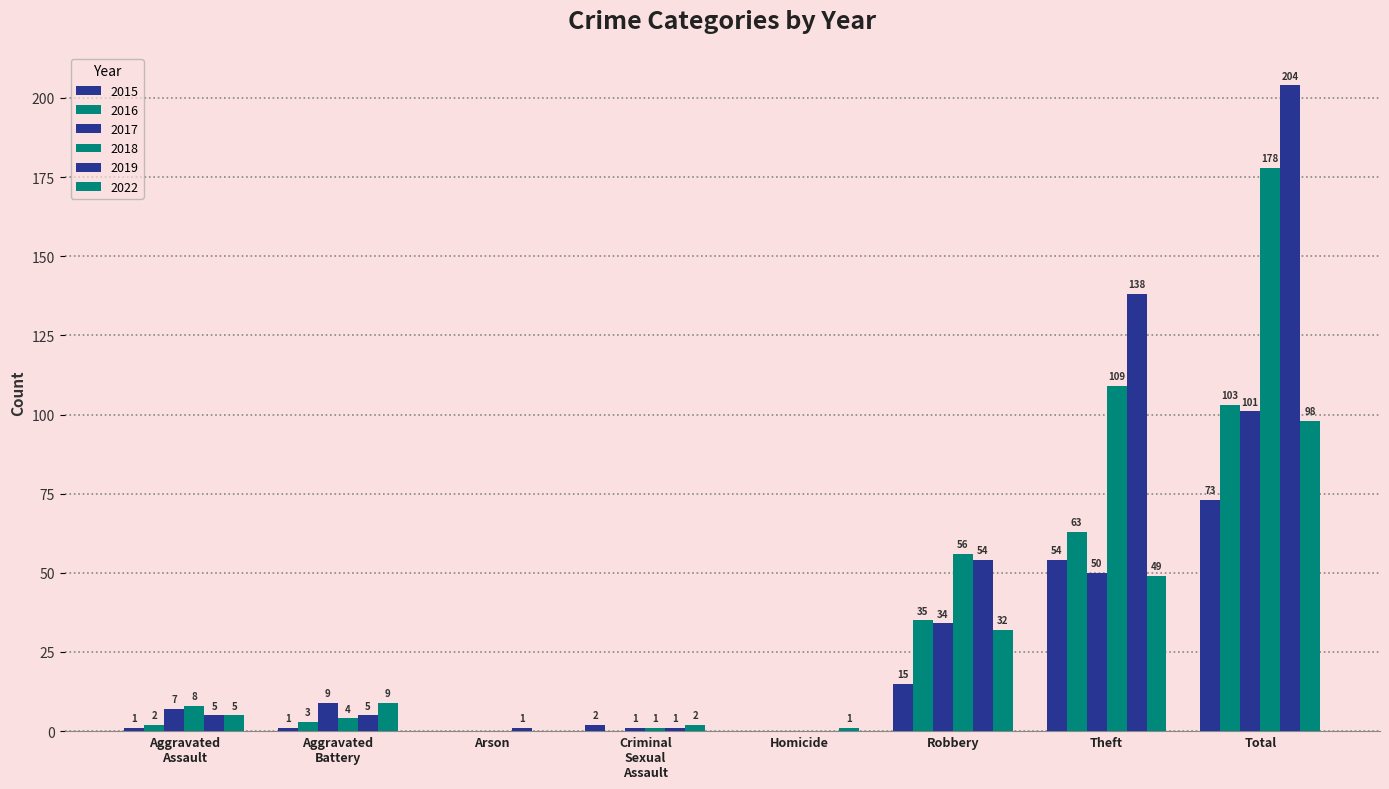

At which category is the sum across all series the highest?

Total